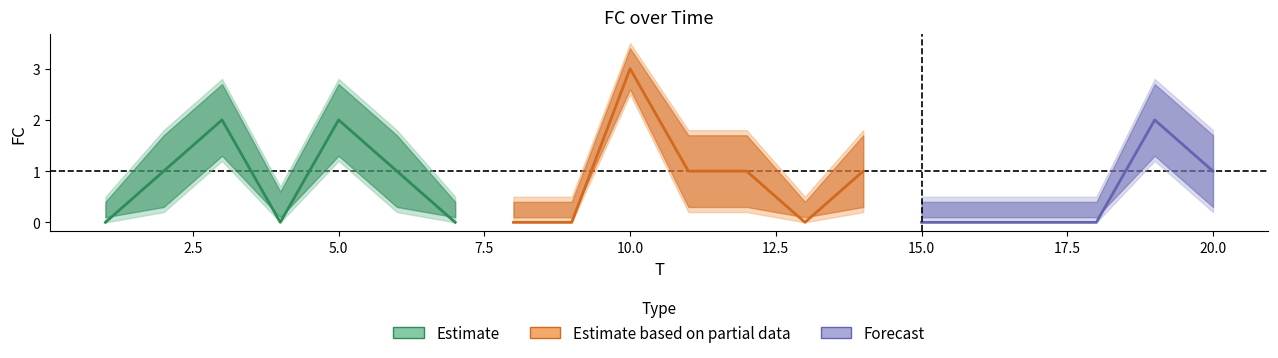

Where does the FC series first go above 1?

3